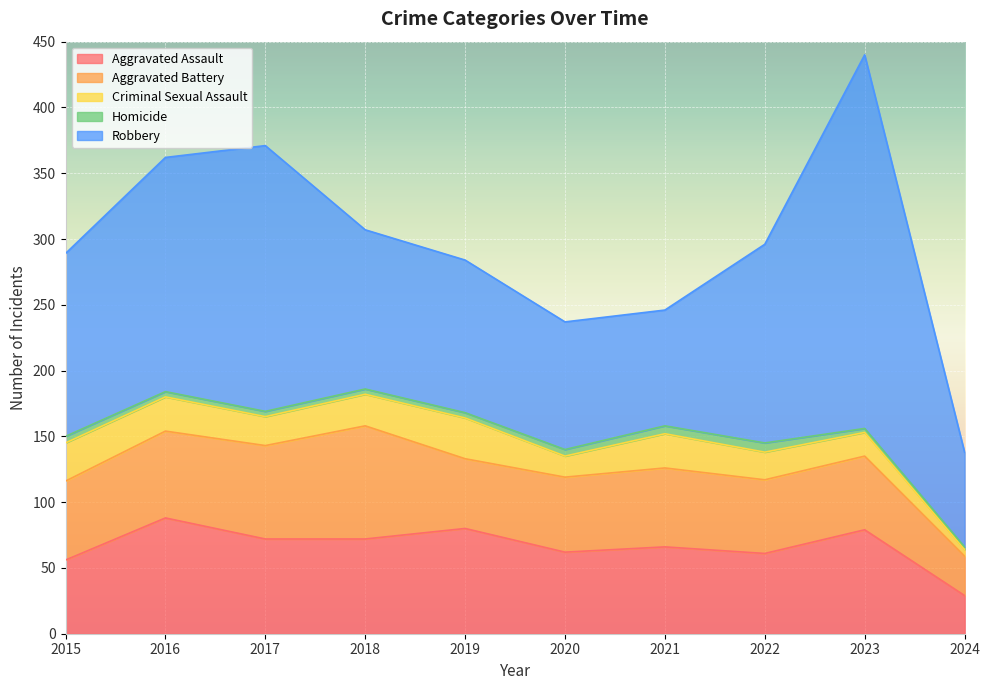

How many lines are shown in the chart?

5